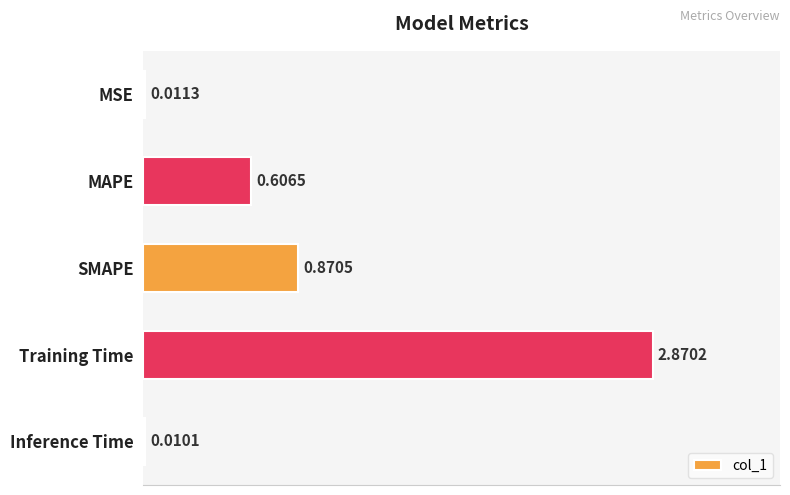

How many categories are shown in the chart?

5